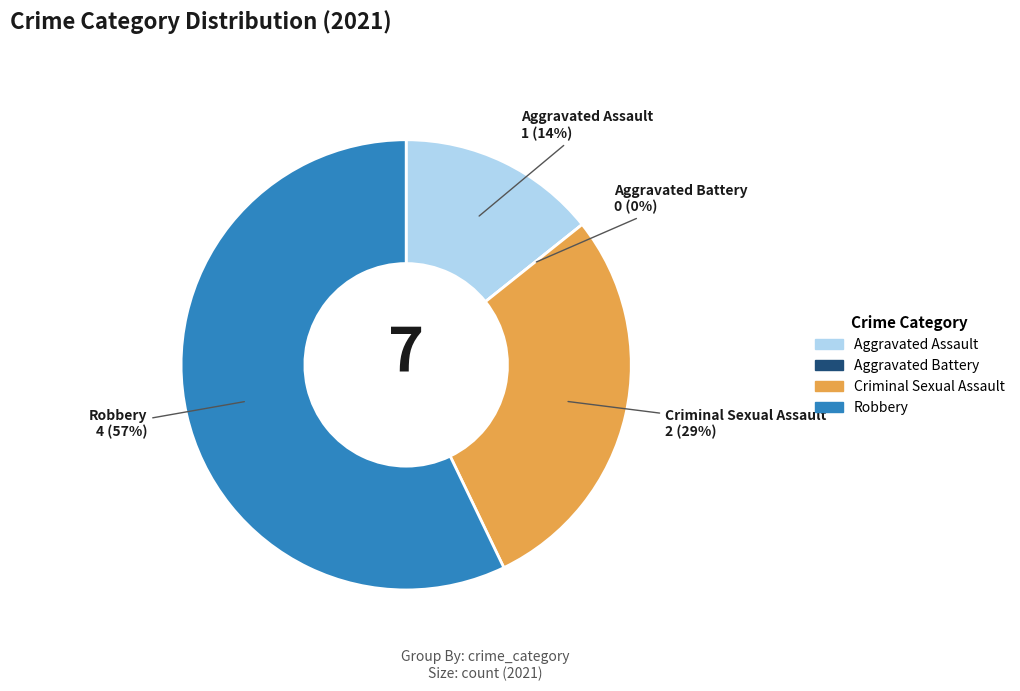

Rank the categories by value from lowest to highest.

Aggravated Battery, Aggravated Assault, Criminal Sexual Assault, Robbery